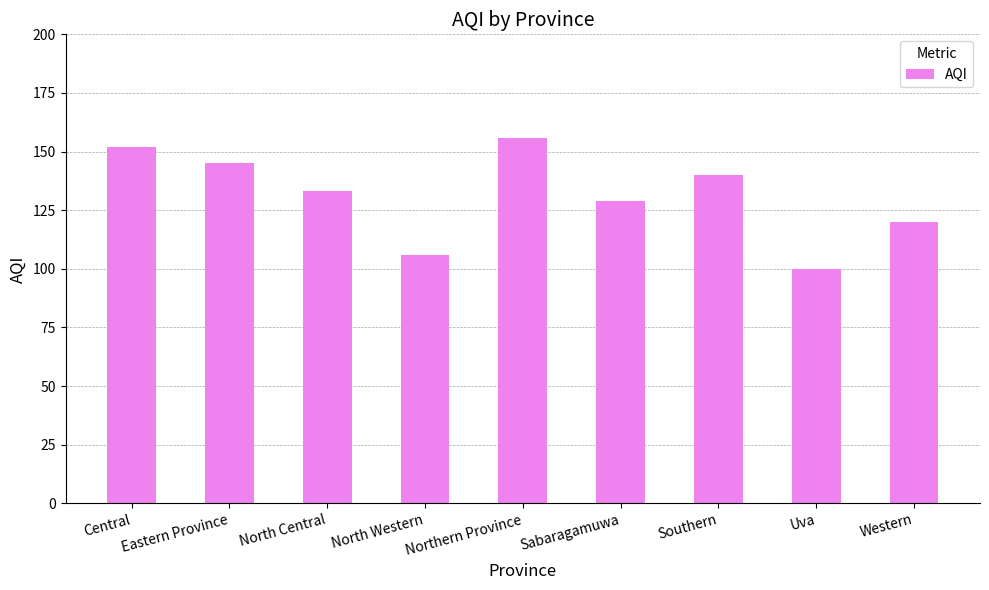

Approximately how many times larger is the value at Southern compared to Western?

1.2